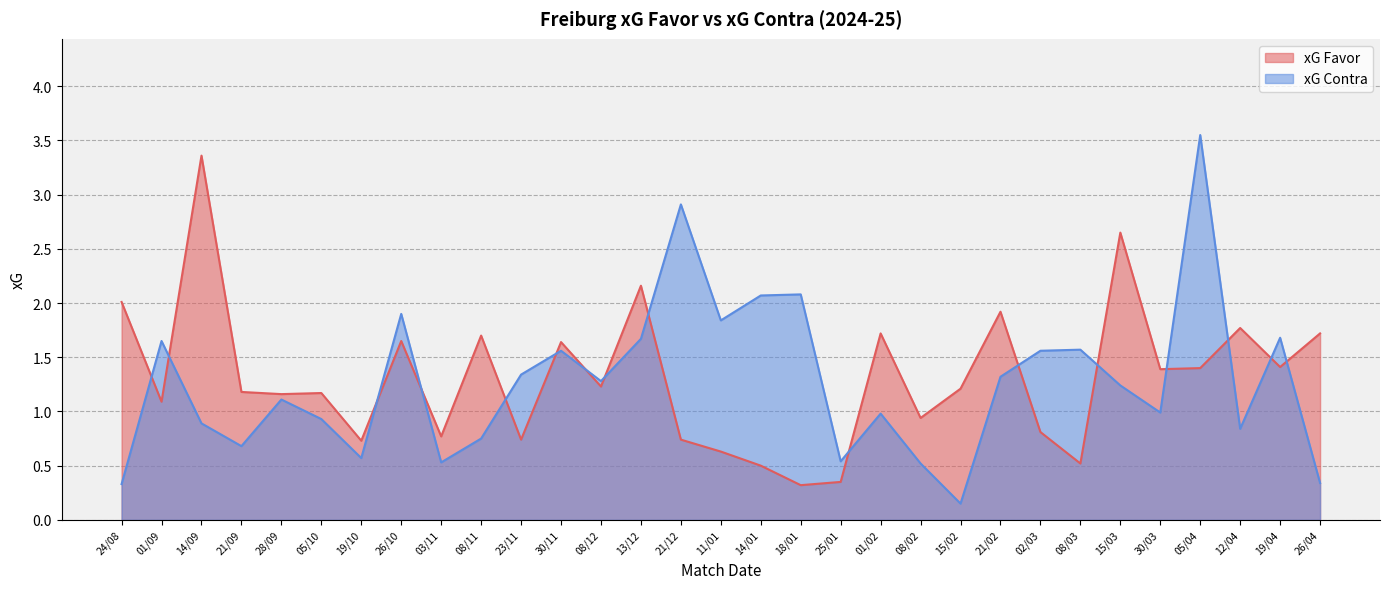

Where does the xG Contra series first go above 1?

01/09